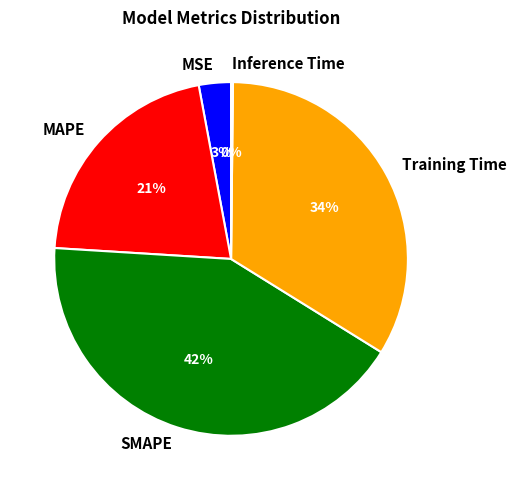

Does any single category account for the majority?

No